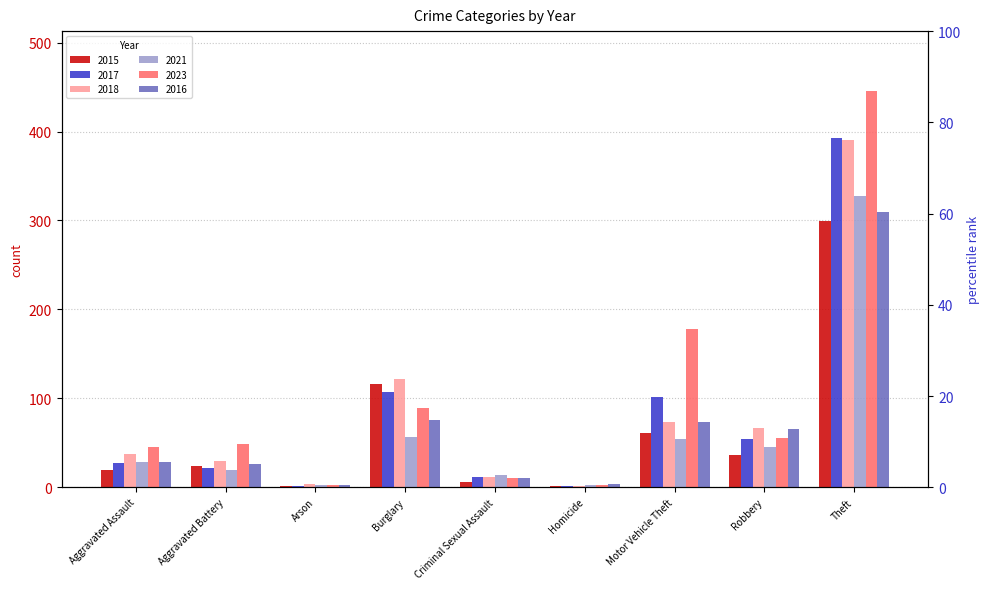

Rank the series by their maximum value, from highest to lowest.

2023, 2017, 2018, 2021, 2016, 2015